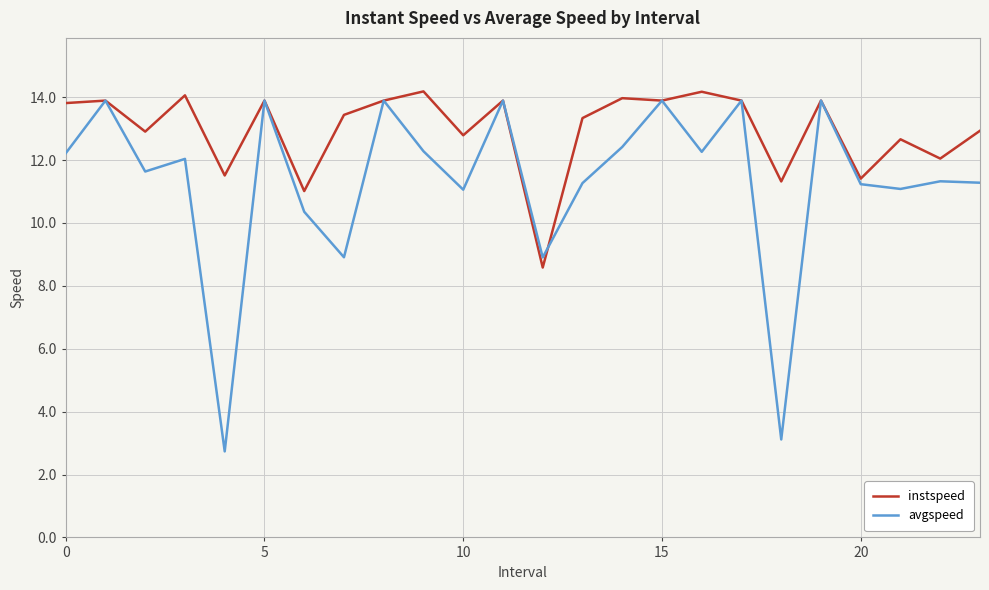

Does the chart have visible grid lines?

Yes